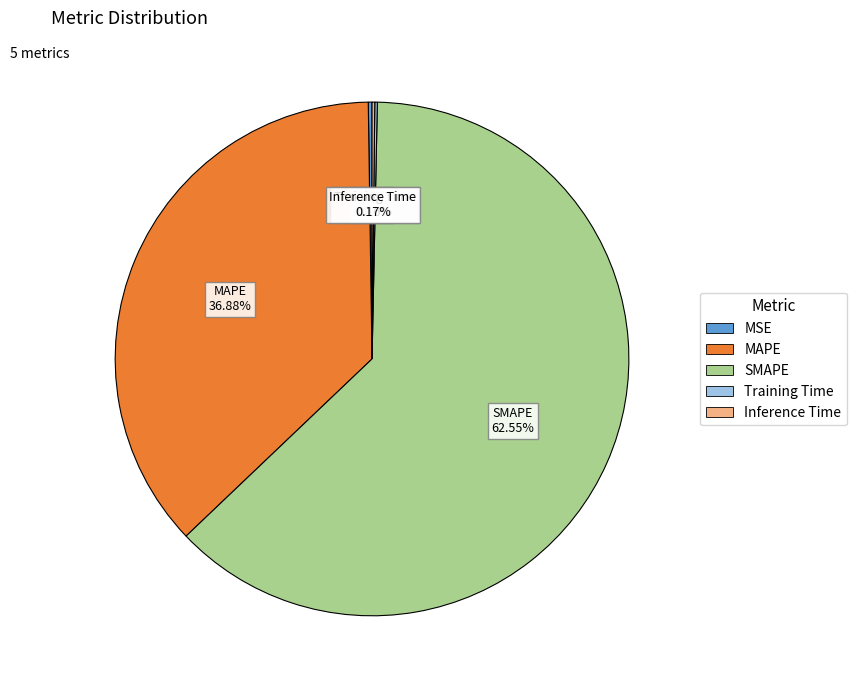

Does any single category account for the majority?

Yes